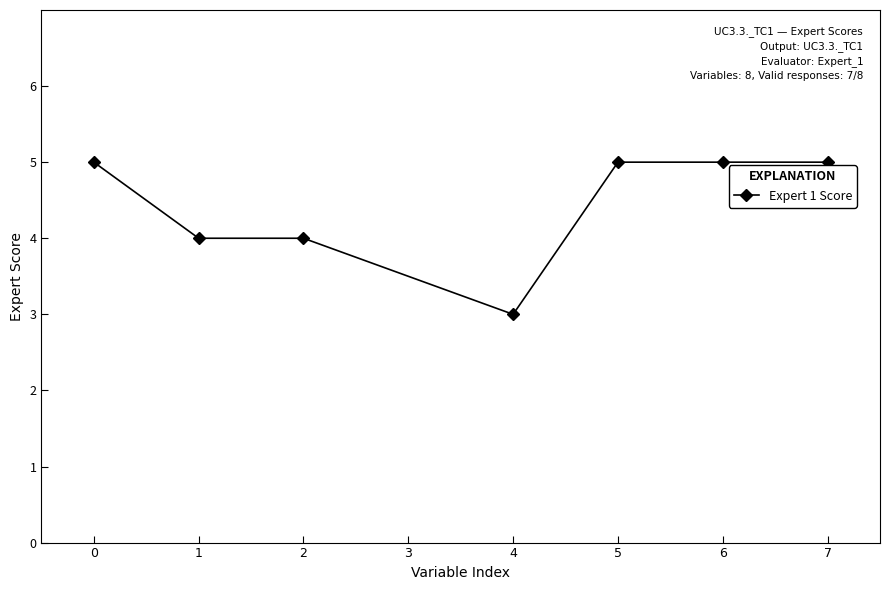

Is it true that the value at 2 is 3?

False